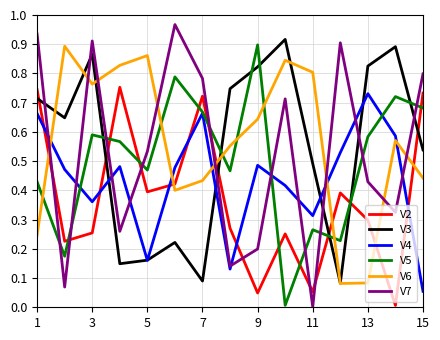

How many V6 values are between 0 and 1?

15